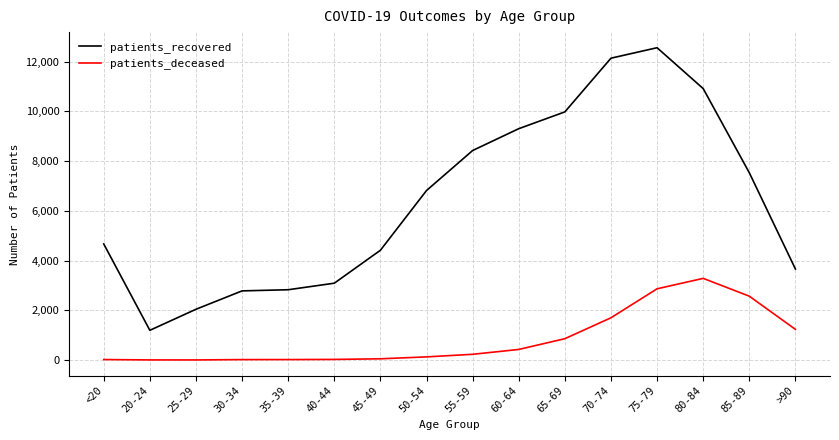

At which category is the sum across all series the highest?

75-79